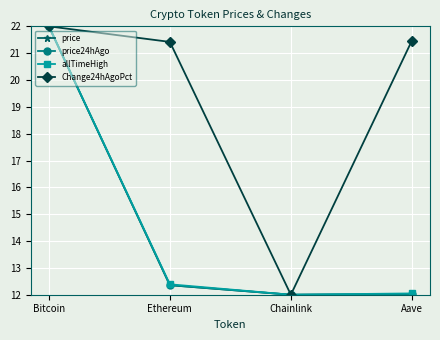

What is the average value of the allTimeHigh series?

14.6